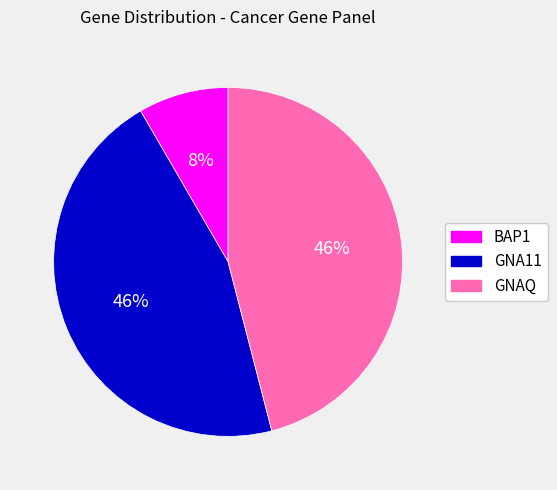

The BAP1 slice represents 8% of the pie. True or false?

True